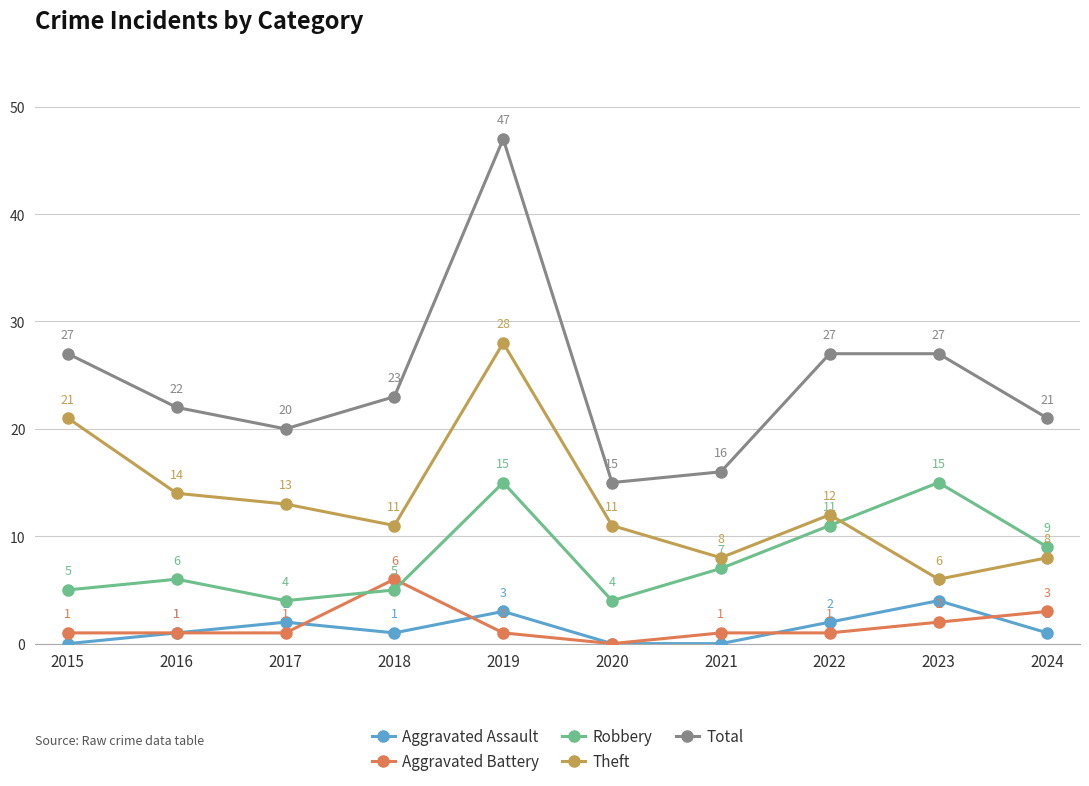

The Aggravated Assault series shows -2 at 2020. True or false?

False